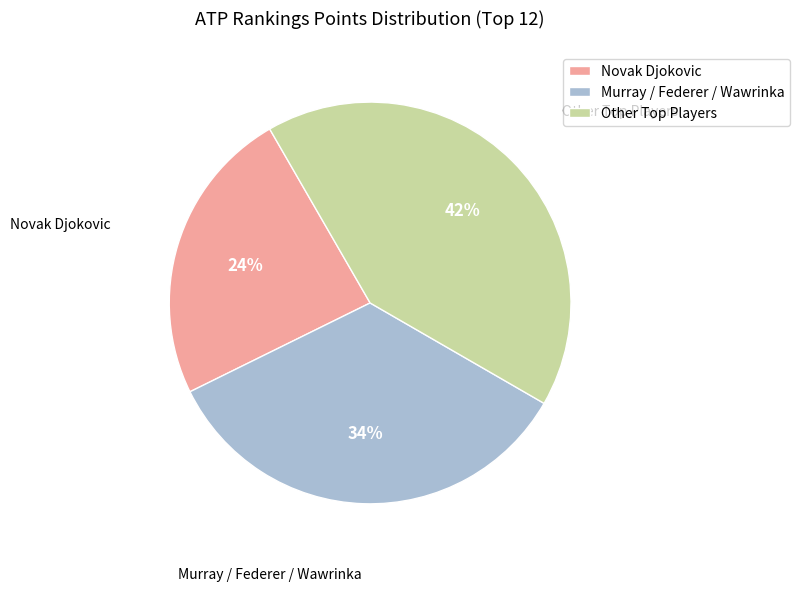

To the nearest percent, what is the average slice percentage?

33%